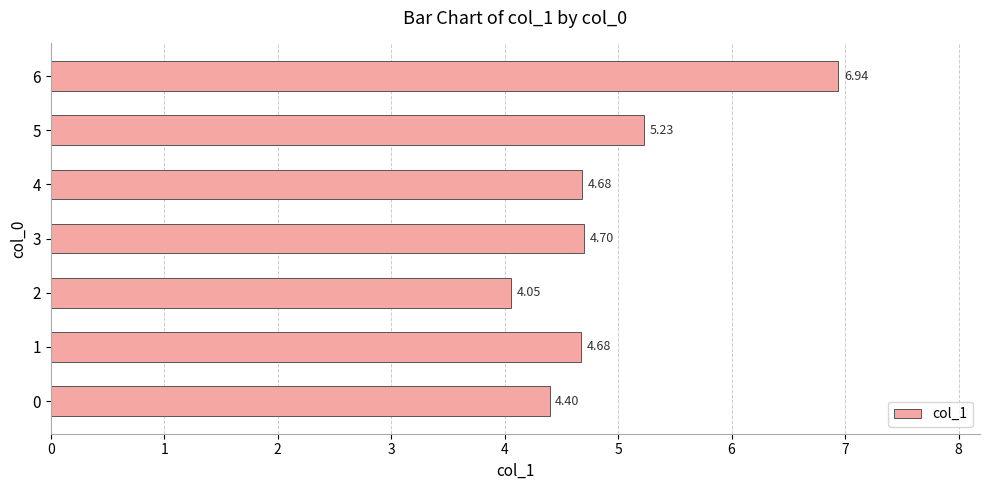

What is the sum of all values?

34.7